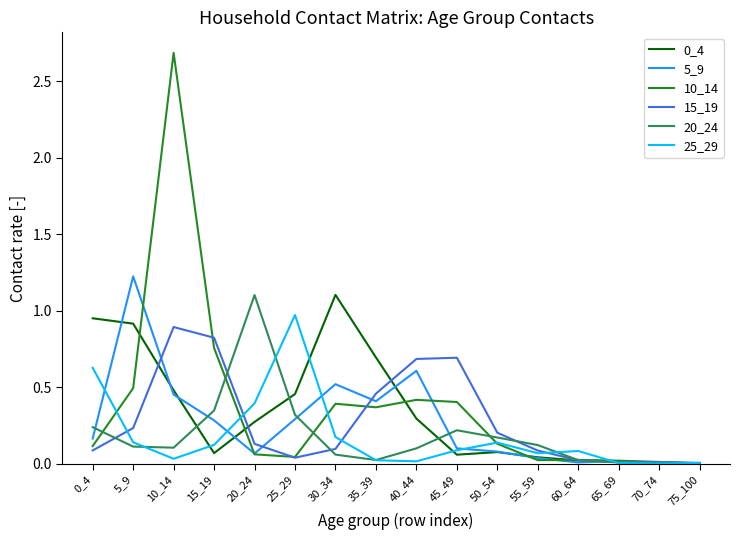

Which series has the largest total across all categories?

10_14